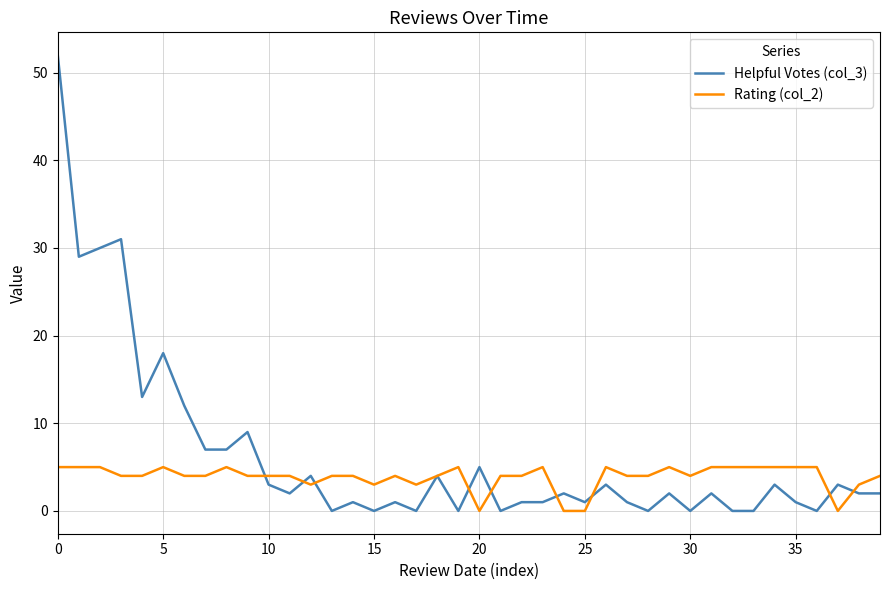

Which series has the largest range (max minus min)?

Helpful Votes (col_3)